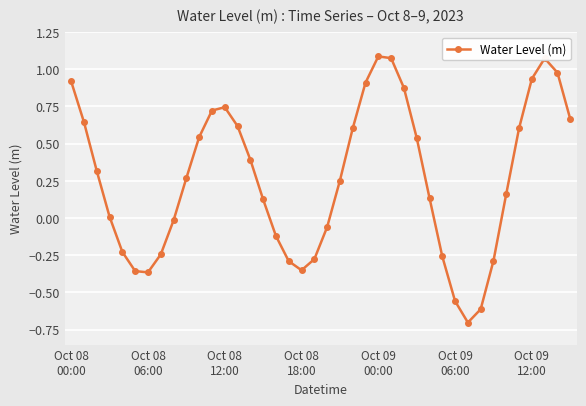

What is the difference between the second highest and minimum values?

1.8